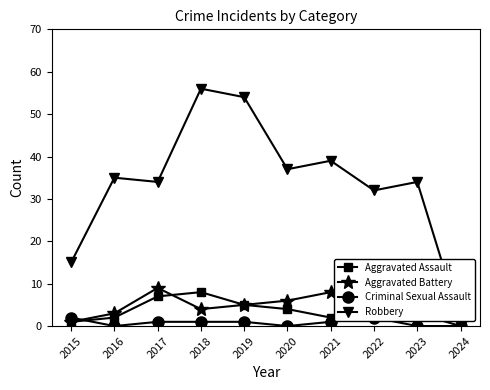

What is the difference between the highest and lowest values at 2023?

34